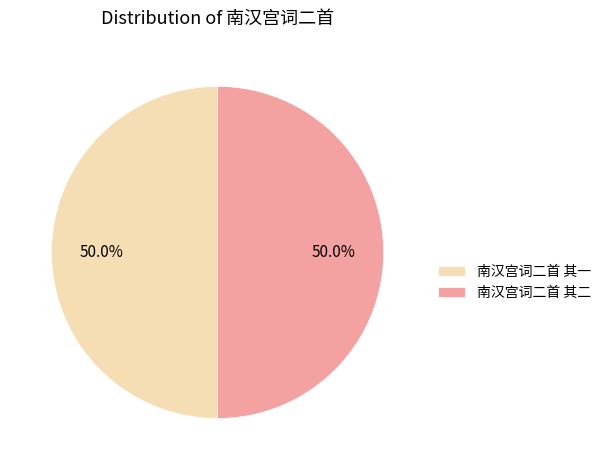

How much of the chart is everything except 南汉宫词二首 其二?

50.0%